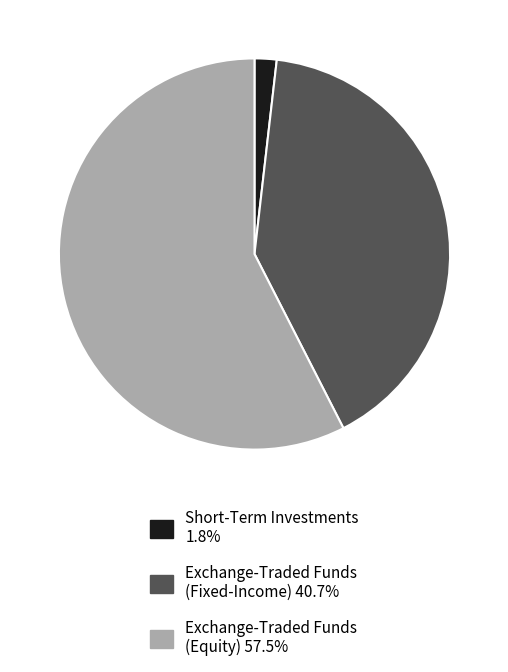

Is there any slice that represents more than half of the pie?

Yes